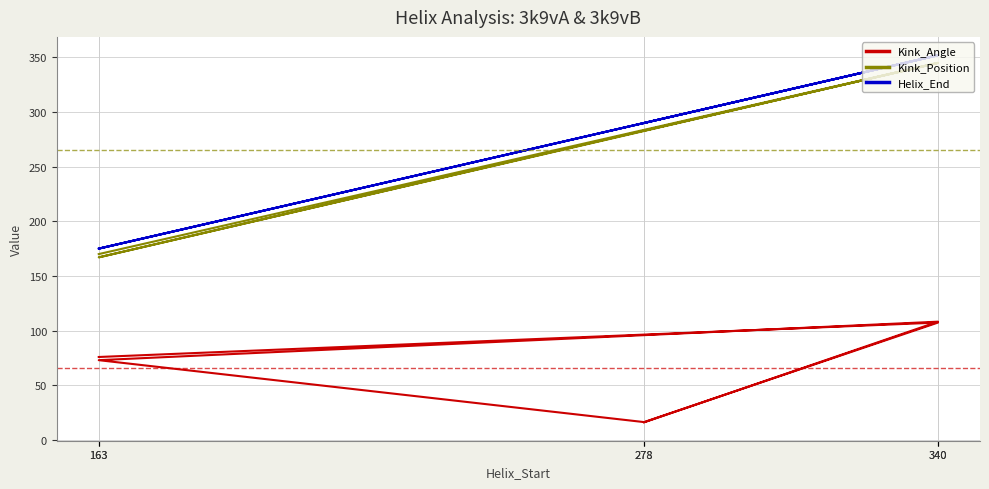

True or false: Kink_Position and Helix_End cross at least once.

False